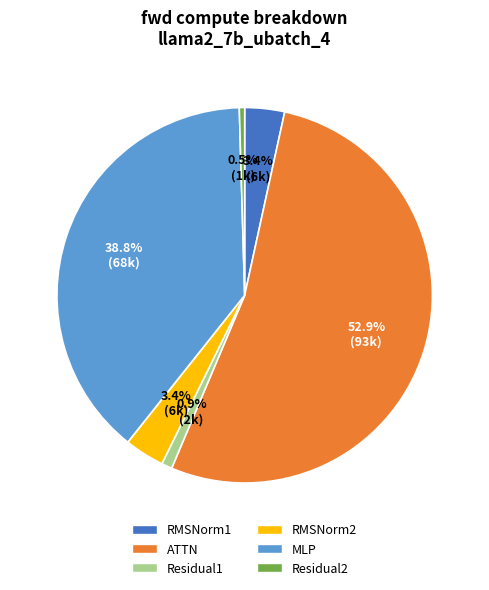

To the nearest percent, what is the average slice percentage?

17%